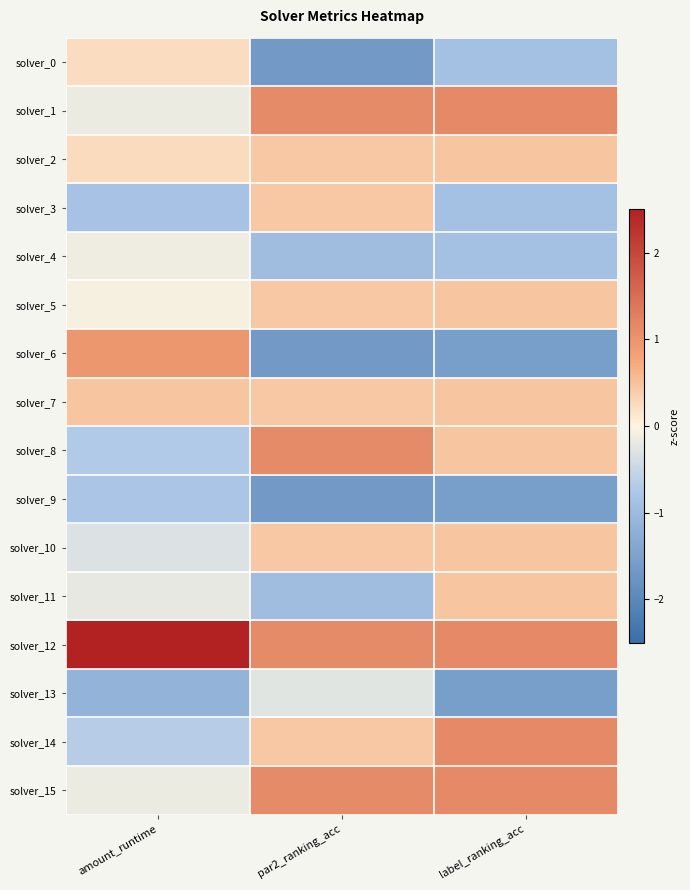

Reading left to right, extract all data points from this chart.

solver_0: amount_runtime=0.2	par2_ranking_acc=-1.6	label_ranking_acc=-0.9
solver_1: amount_runtime=-0.2	par2_ranking_acc=1.1	label_ranking_acc=1.1
solver_2: amount_runtime=0.2	par2_ranking_acc=0.4	label_ranking_acc=0.5
solver_3: amount_runtime=-0.9	par2_ranking_acc=0.4	label_ranking_acc=-0.9
solver_4: amount_runtime=-0.1	par2_ranking_acc=-0.9	label_ranking_acc=-0.9
solver_5: amount_runtime=-0.1	par2_ranking_acc=0.4	label_ranking_acc=0.5
solver_6: amount_runtime=1.0	par2_ranking_acc=-1.6	label_ranking_acc=-1.6
solver_7: amount_runtime=0.5	par2_ranking_acc=0.4	label_ranking_acc=0.5
solver_8: amount_runtime=-0.7	par2_ranking_acc=1.1	label_ranking_acc=0.5
solver_9: amount_runtime=-0.8	par2_ranking_acc=-1.6	label_ranking_acc=-1.6
solver_10: amount_runtime=-0.3	par2_ranking_acc=0.4	label_ranking_acc=0.5
solver_11: amount_runtime=-0.2	par2_ranking_acc=-0.9	label_ranking_acc=0.5
solver_12: amount_runtime=3.3	par2_ranking_acc=1.1	label_ranking_acc=1.1
solver_13: amount_runtime=-1.1	par2_ranking_acc=-0.3	label_ranking_acc=-1.6
solver_14: amount_runtime=-0.7	par2_ranking_acc=0.4	label_ranking_acc=1.1
solver_15: amount_runtime=-0.2	par2_ranking_acc=1.1	label_ranking_acc=1.1